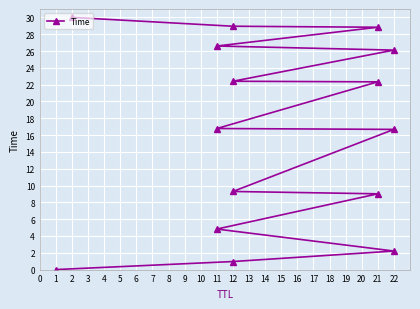

What value does the data have at 12?

9.3